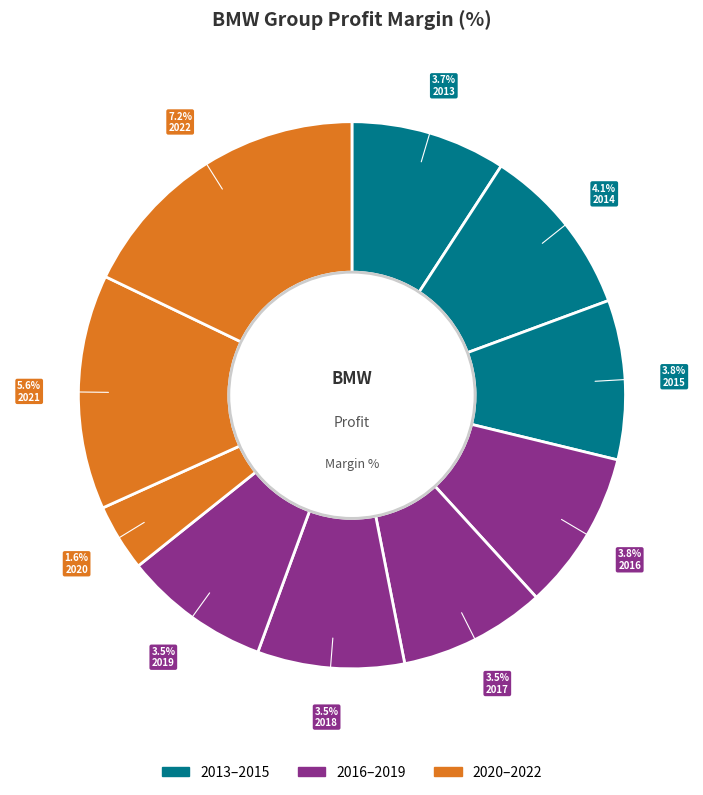

Is there any slice that represents more than half of the pie?

No